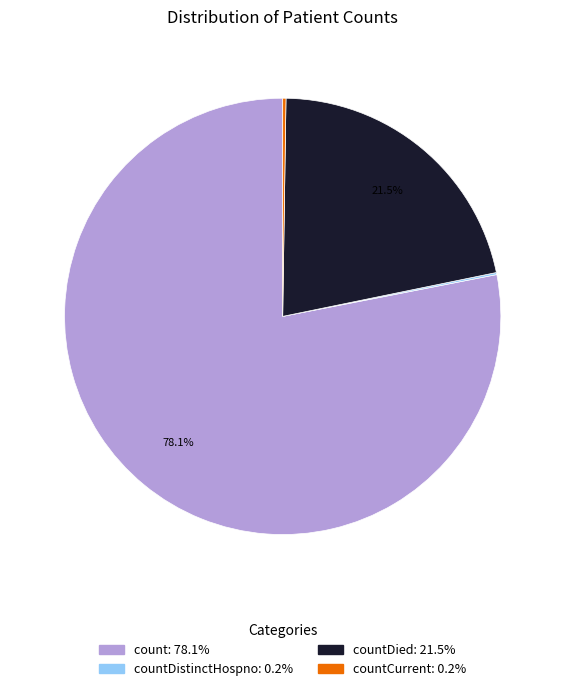

Is there a majority slice in this chart?

Yes